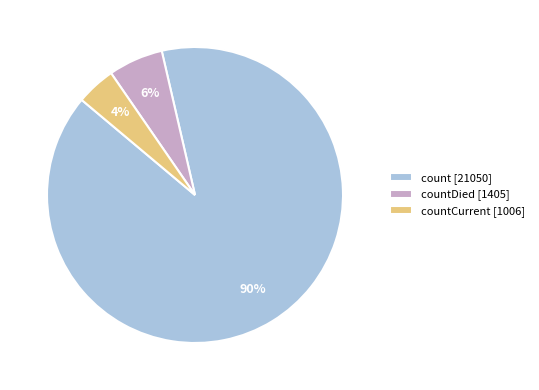

How many slices are in this pie chart?

3